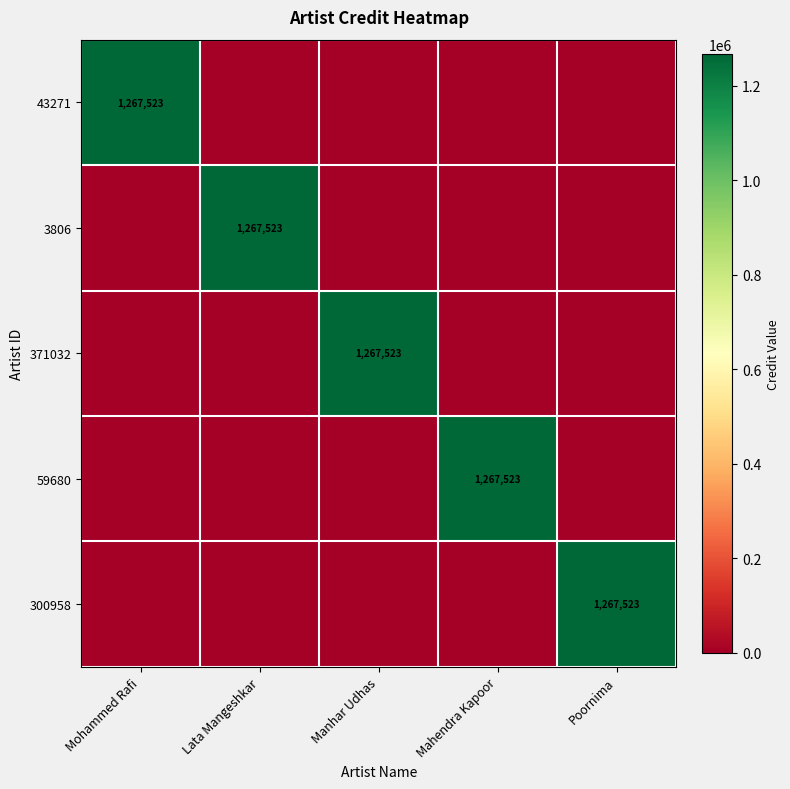

Is it true that 43271 equals 0 at Manhar Udhas?

True